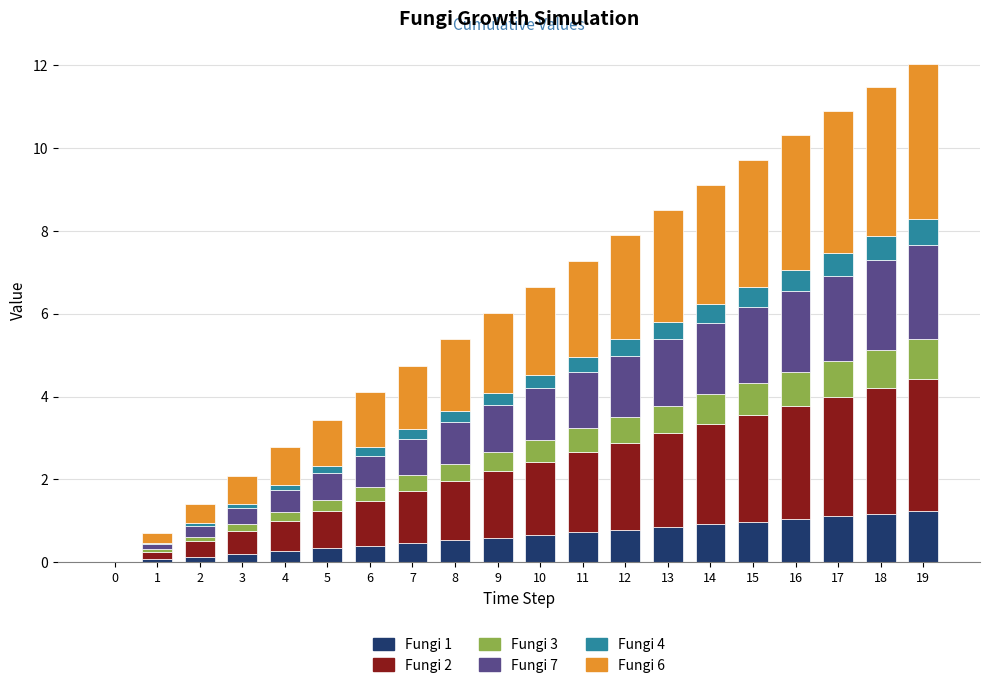

Between 3 and 7, which series saw the biggest shift?

Fungi 6